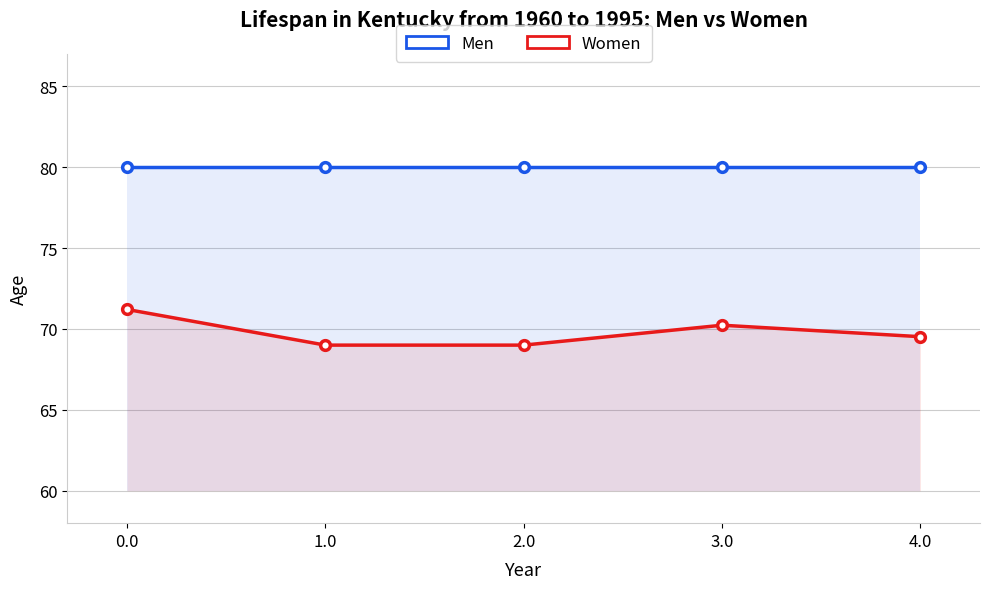

True or false: Men has a value of 29.7 at 4.0.

False